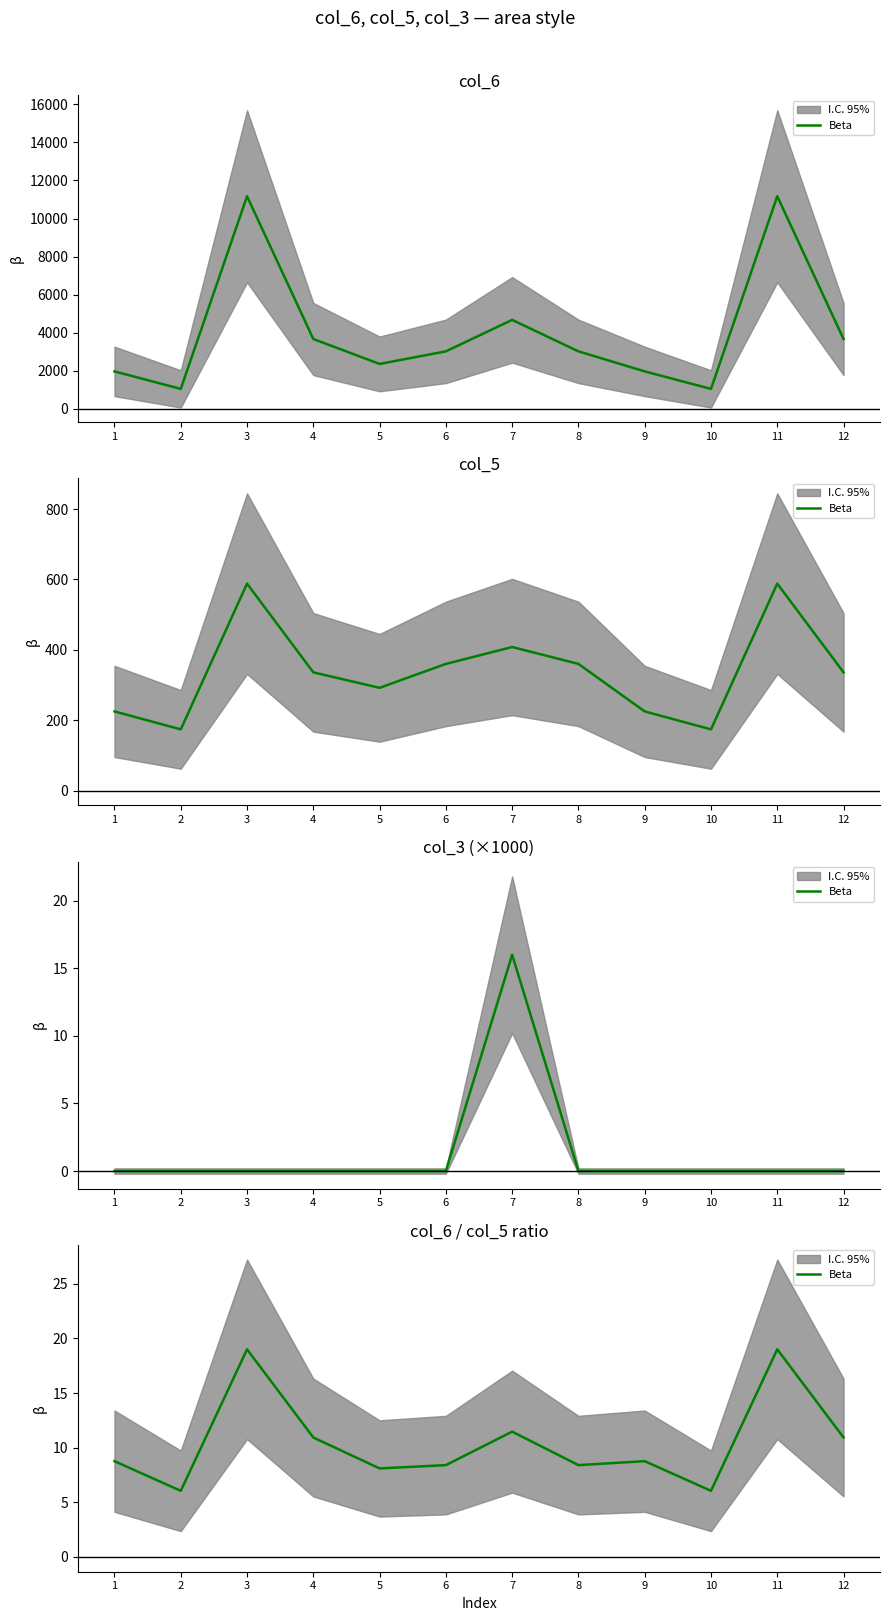

List the labels in order of value, largest first.

3, 11, 7, 4, 12, 1, 9, 6, 8, 5, 2, 10